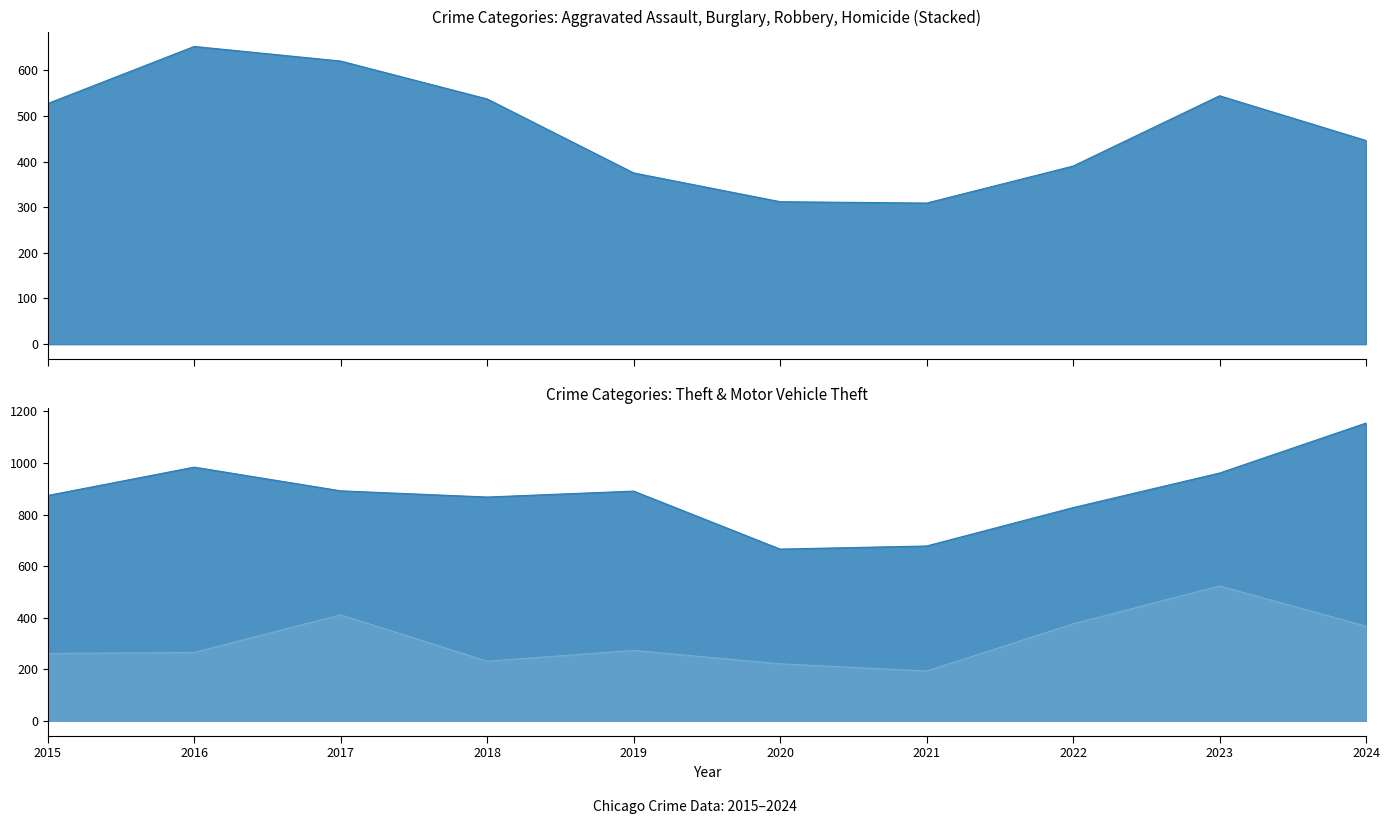

At which label does Burglary first exceed 143?

2015